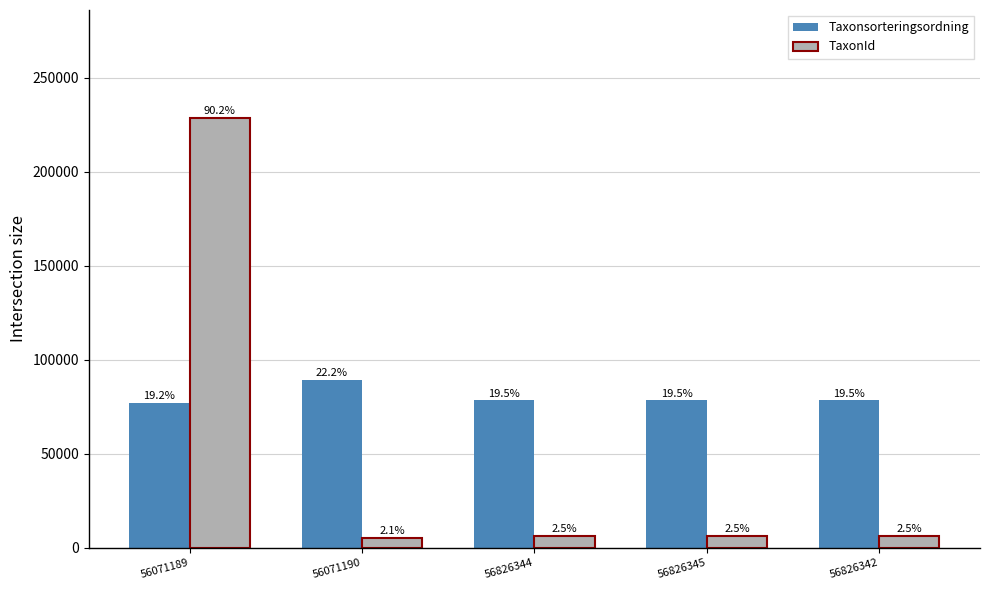

What position from the left is 56826344?

3